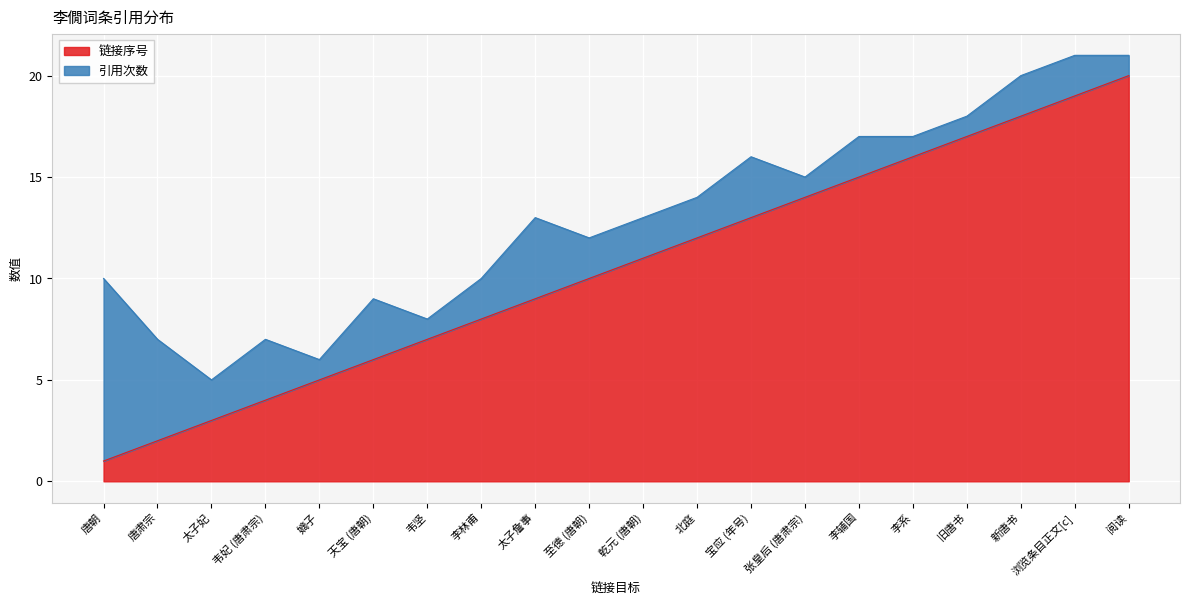

List the labels in order of value, largest first.

阅读, 浏览条目正文[c], 新唐书, 旧唐书, 李系, 李辅国, 张皇后 (唐肃宗), 宝应 (年号), 北庭, 乾元 (唐朝), 至德 (唐朝), 太子詹事, 李林甫, 韦坚, 天宝 (唐朝), 嫡子, 韦妃 (唐肃宗), 太子妃, 唐肃宗, 唐朝